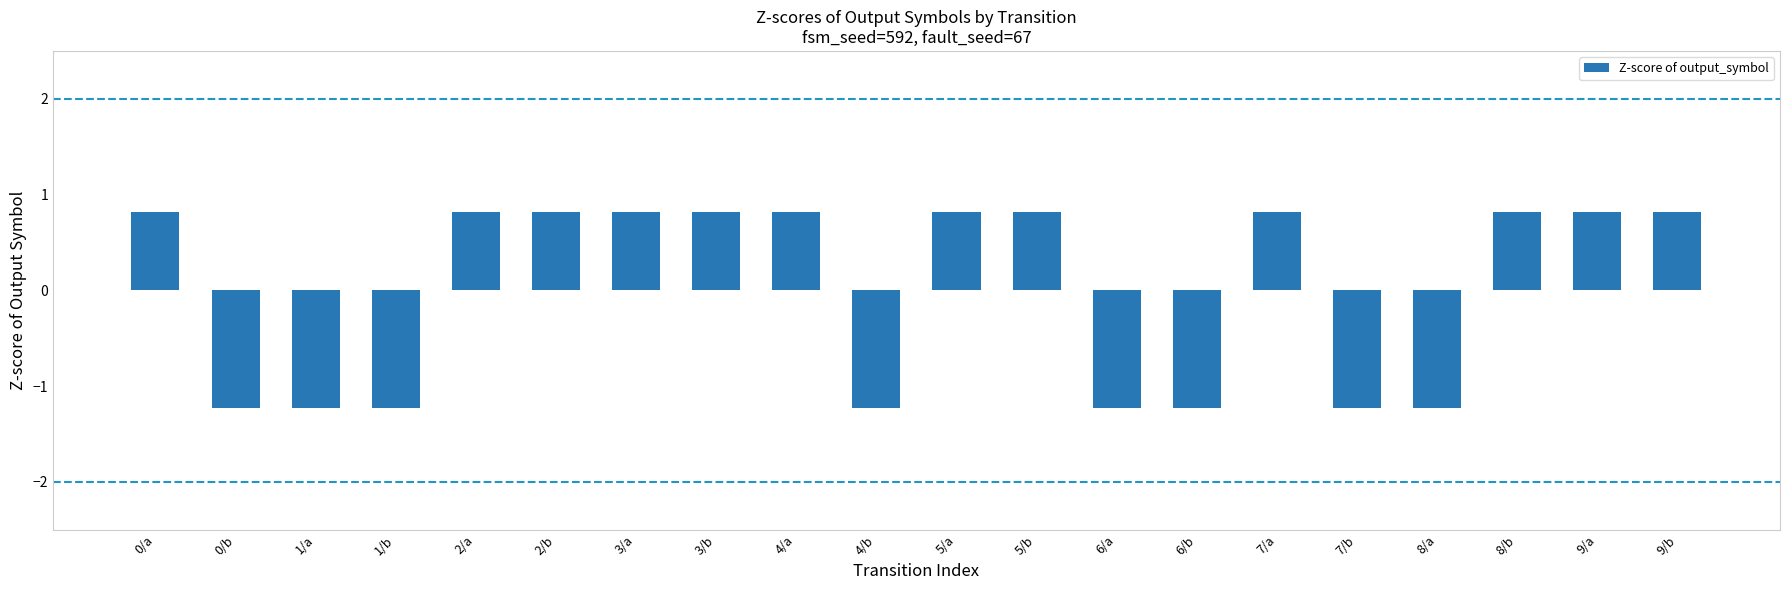

How many positive values are there?

12